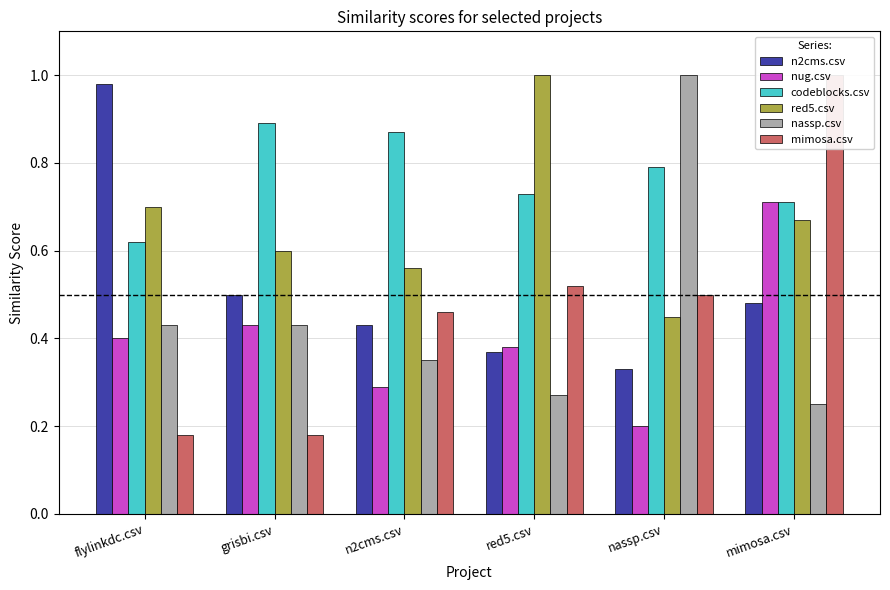

Does the chart contain stacked bars?

No